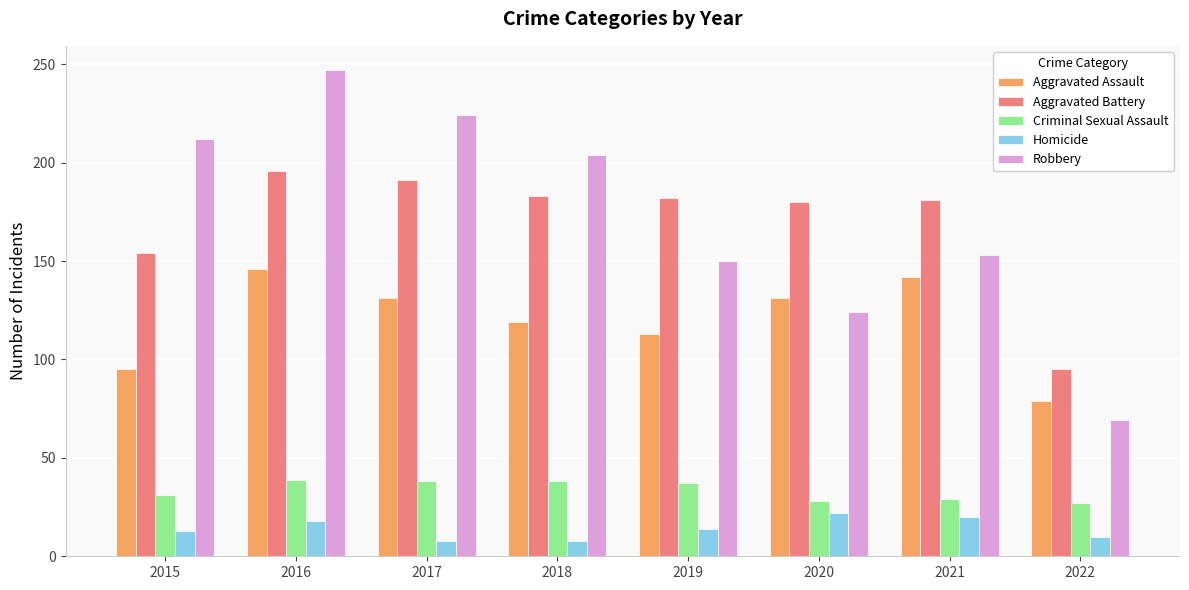

Rank the categories by Robbery value from lowest to highest.

2022, 2020, 2019, 2021, 2018, 2015, 2017, 2016